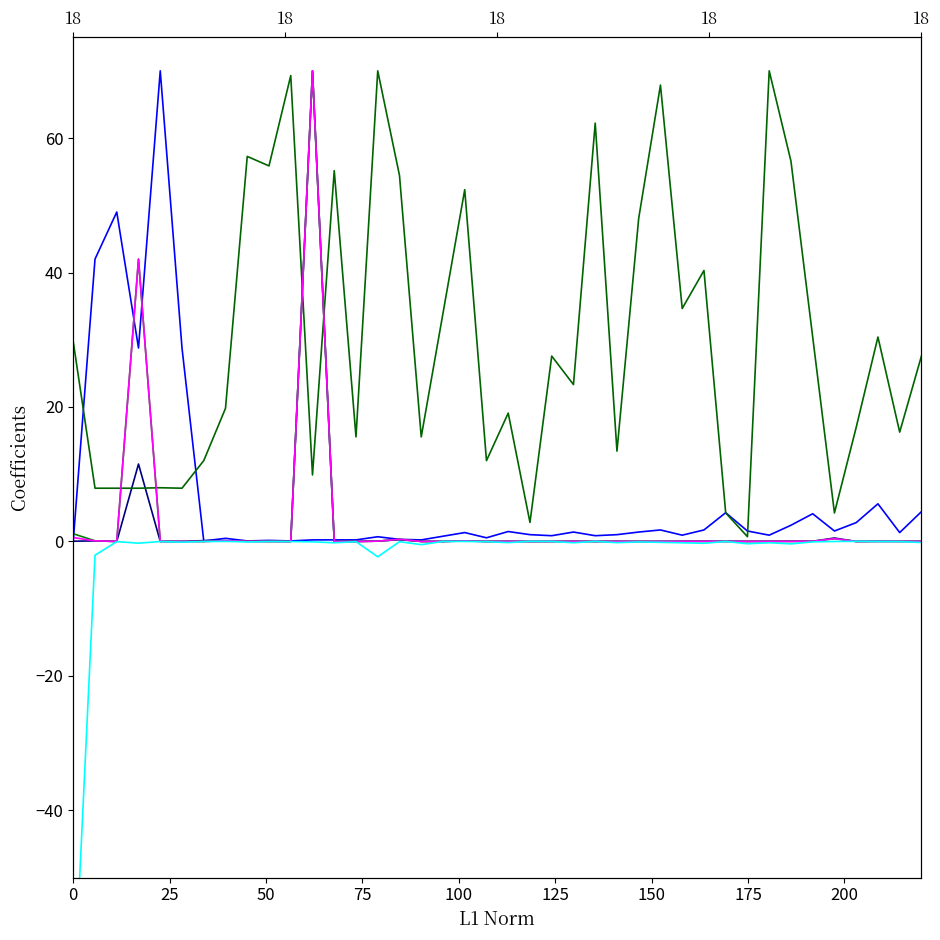

Where is the first local maximum for LeveProfitNQ?

50